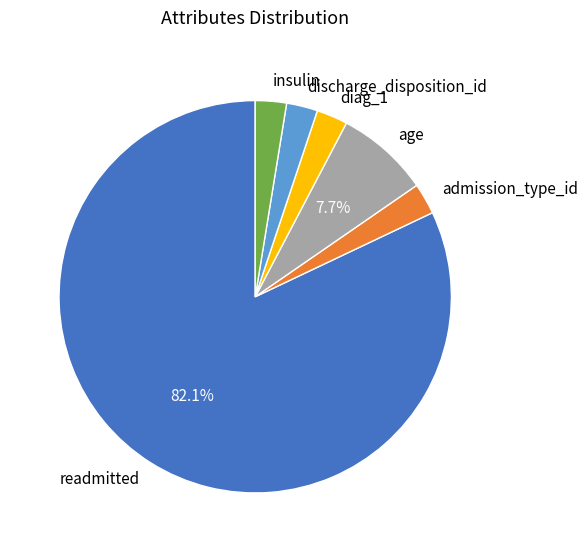

Between insulin and age, which is larger?

age